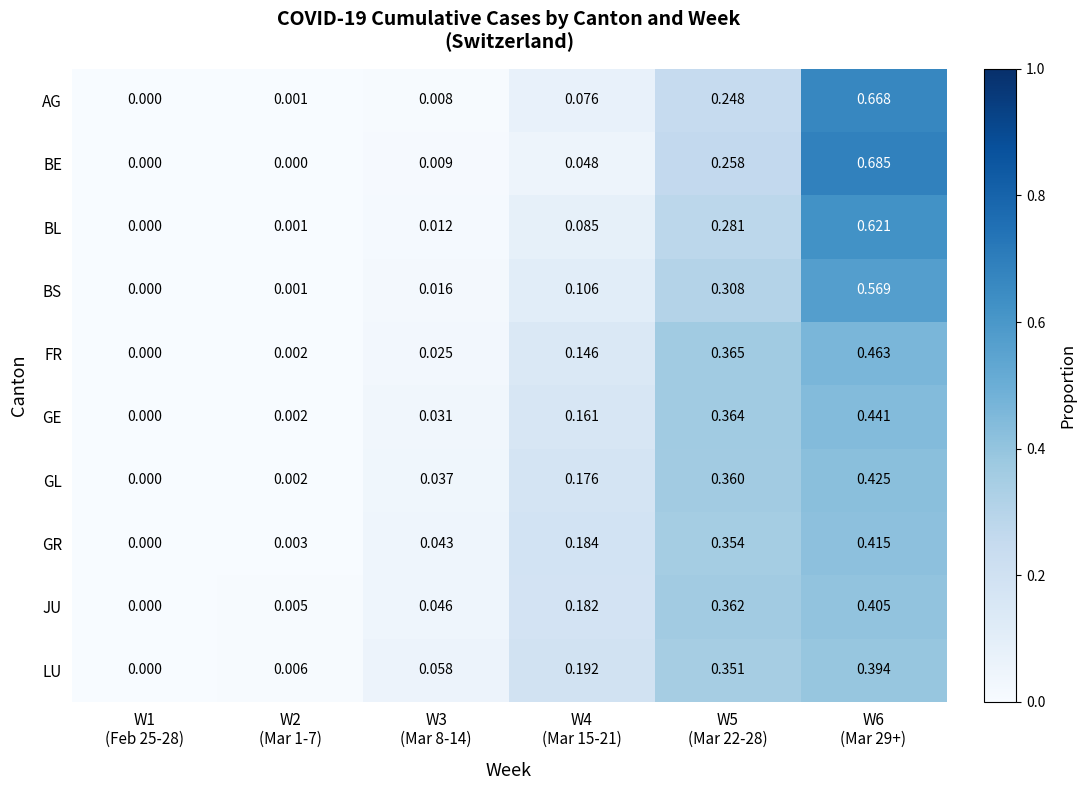

List the series in order of their peak value, lowest first.

LU, JU, GR, GL, GE, FR, BS, BL, AG, BE